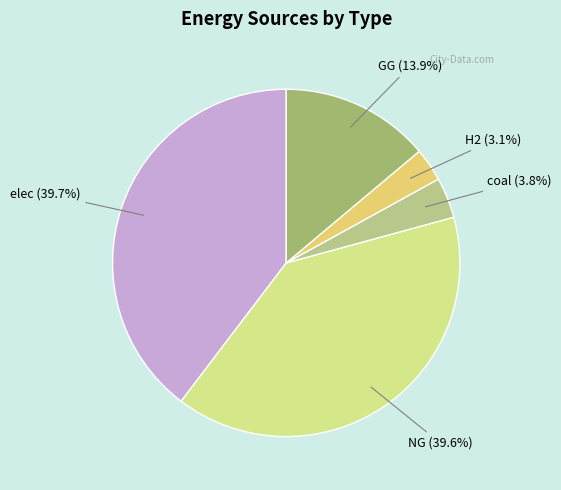

Is there any slice that represents more than half of the pie?

No